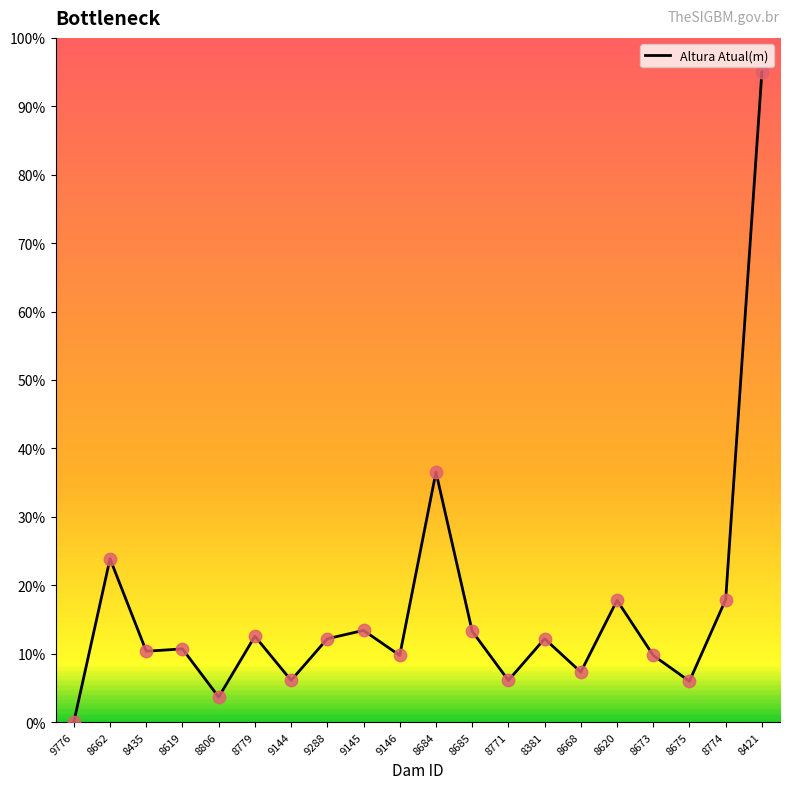

Which has a higher value, 8435 or 8673?

8435